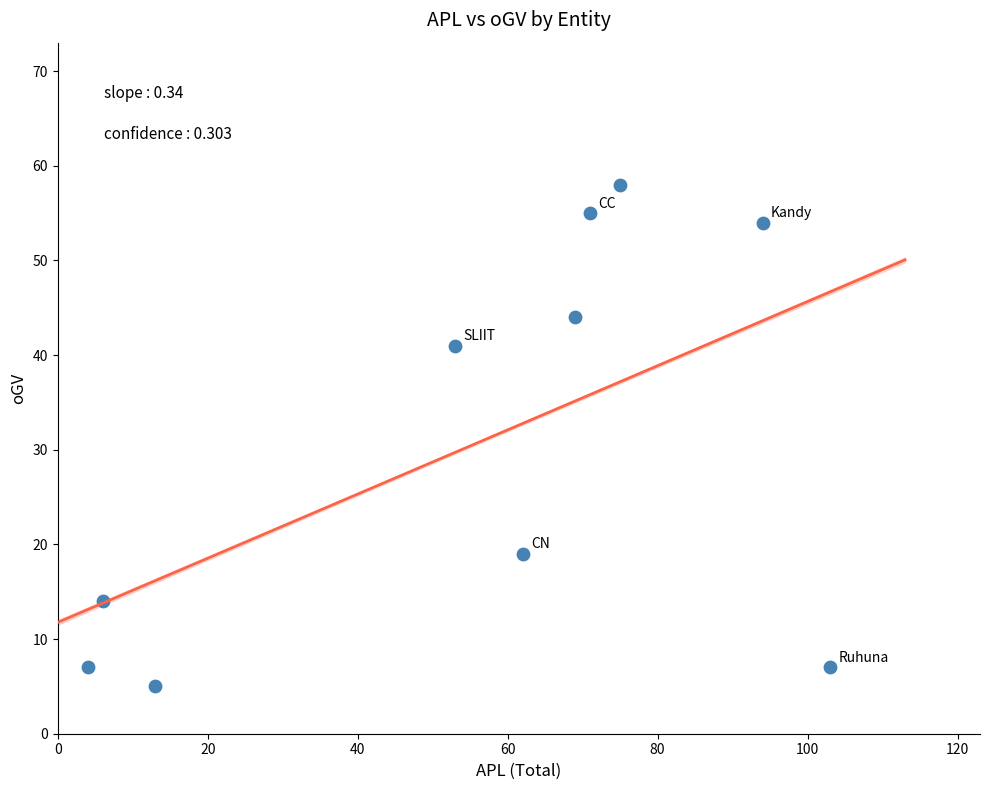

What is the average X value?

55